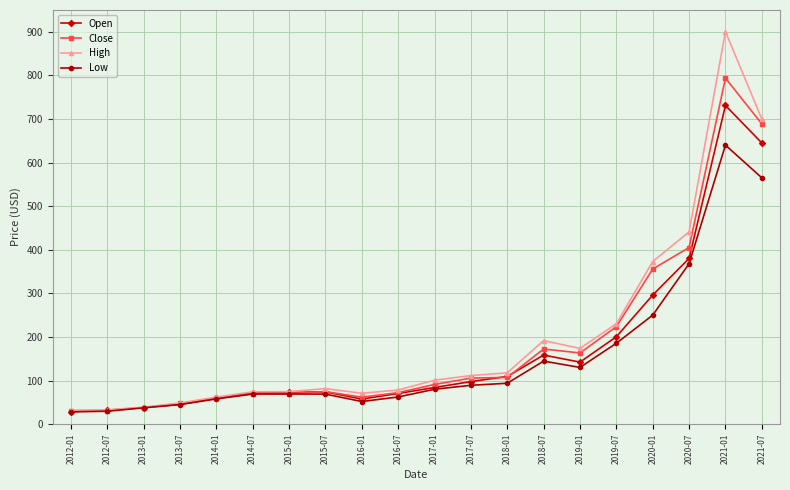

Which series has the largest total across all categories?

High